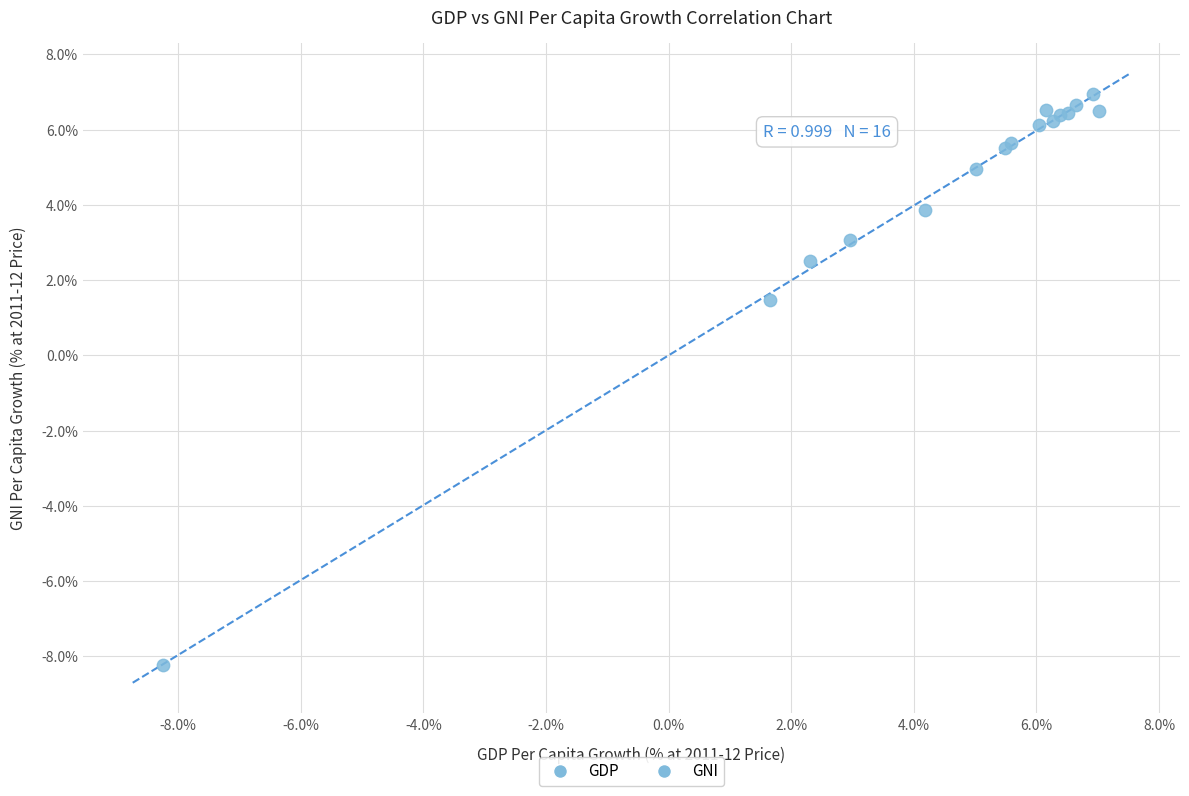

What Y value in the scatter plot is closest to 0?

1.5